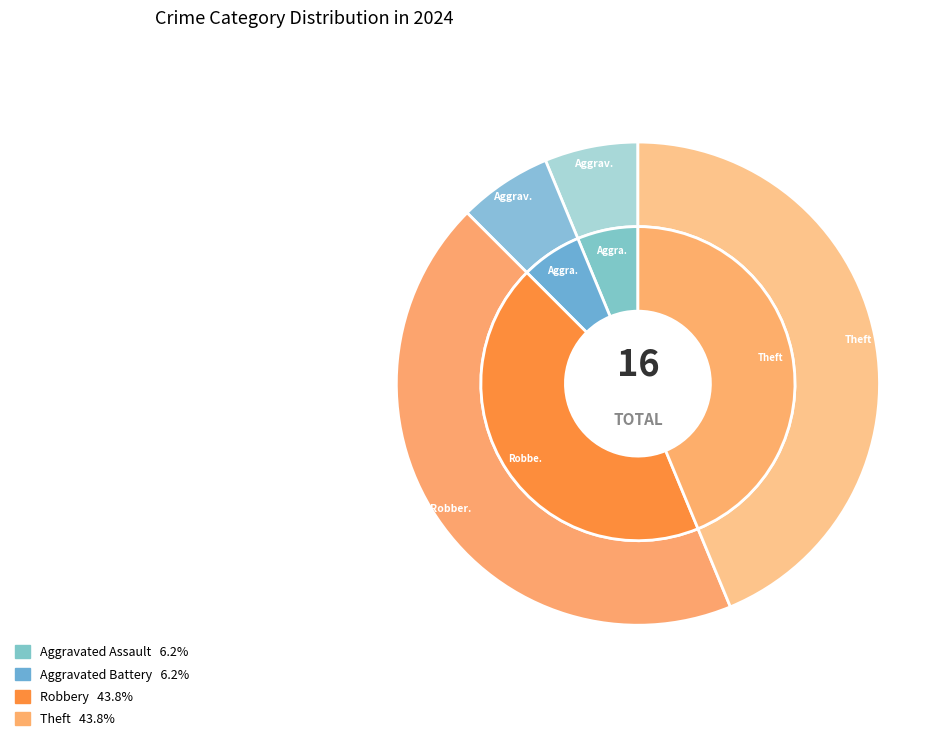

What is the total percentage of Theft and Robbery?

87.5%